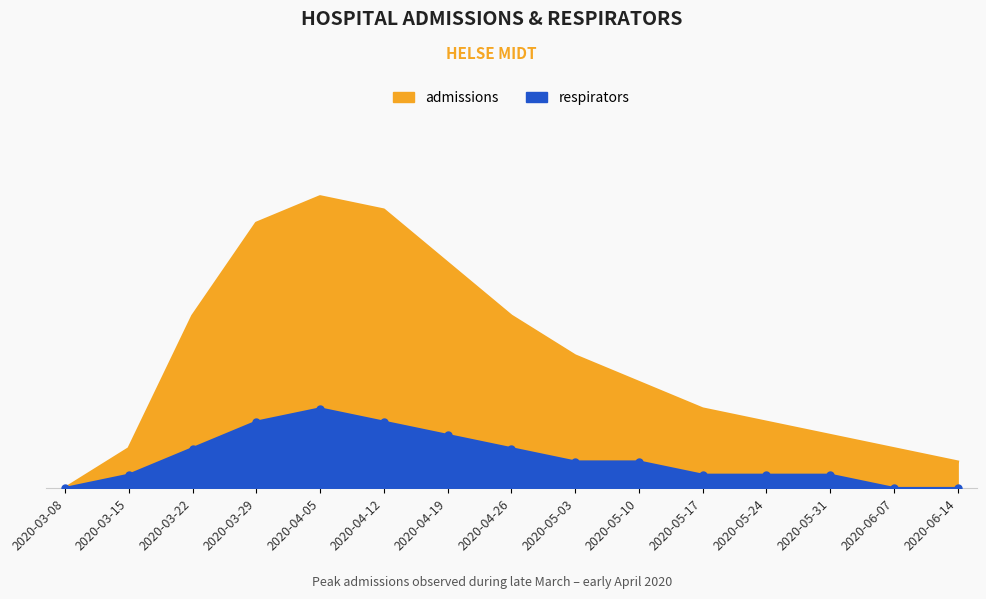

Where does the admissions series first go above 8?

2020-03-22